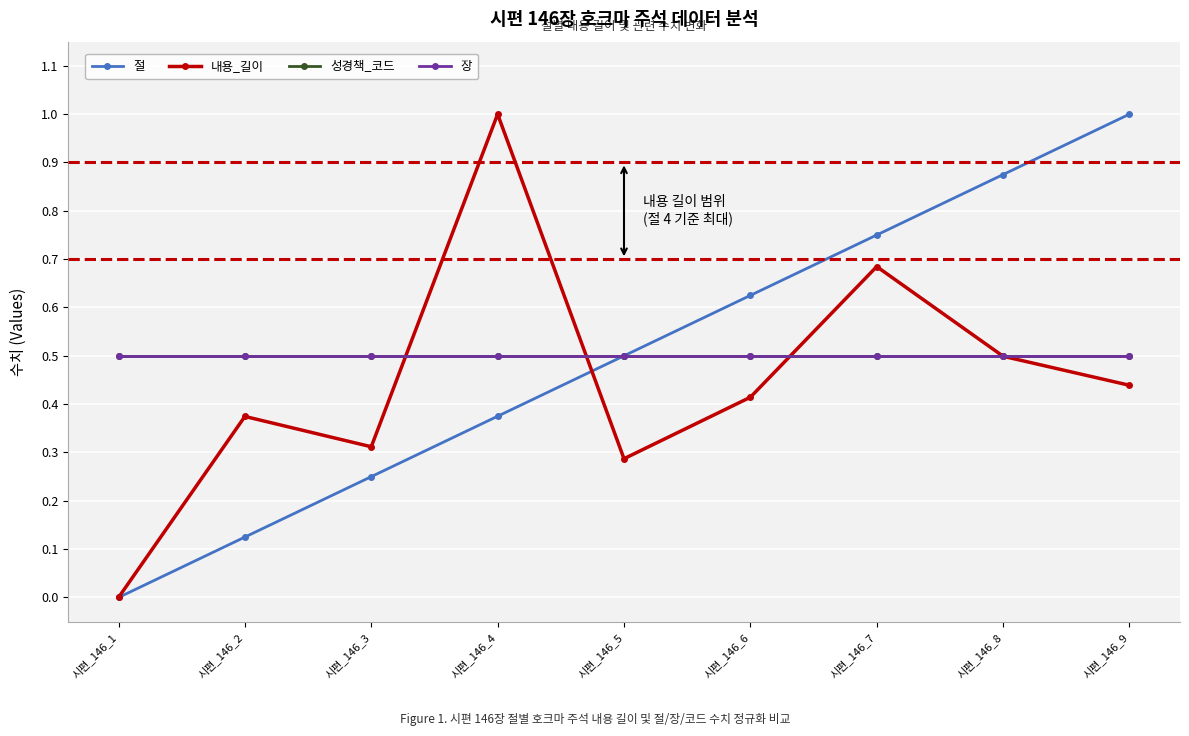

Read the 내용_길이 value at 시편_146_8.

0.5